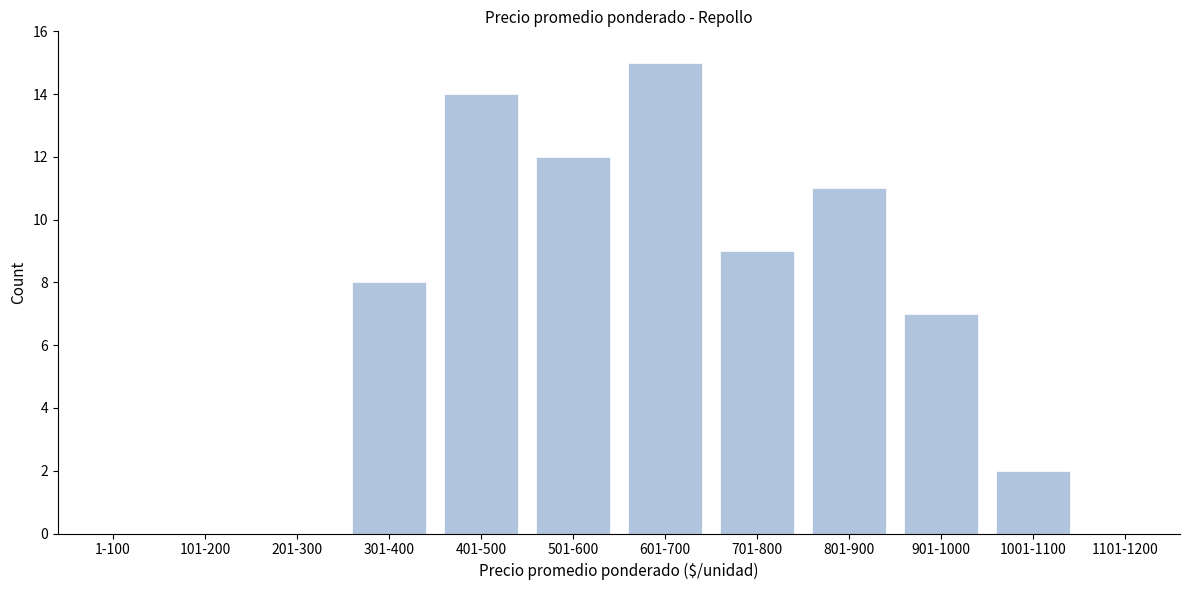

Reading left to right, list all the values displayed in this chart.

1-100=0	101-200=0	201-300=0	301-400=8	401-500=14	501-600=12	601-700=15	701-800=9	801-900=11	901-1000=7	1001-1100=2	1101-1200=0